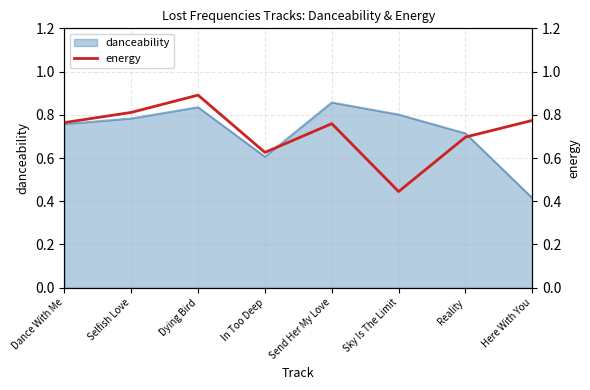

What is the maximum value shown in the chart?

0.9